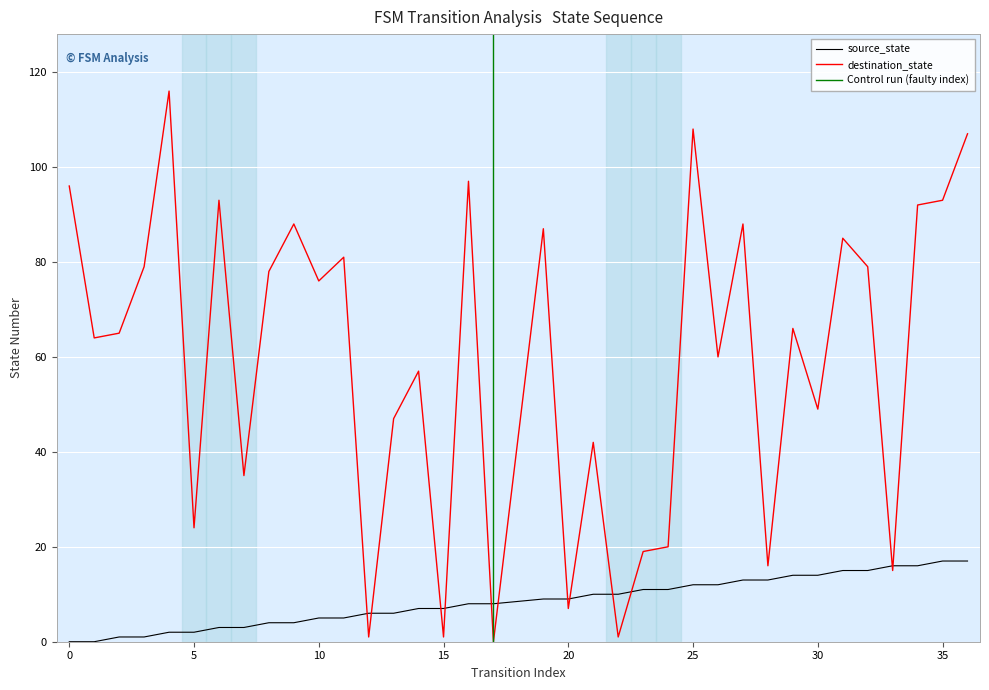

True or false: source_state has a value of 11 at 35.

False